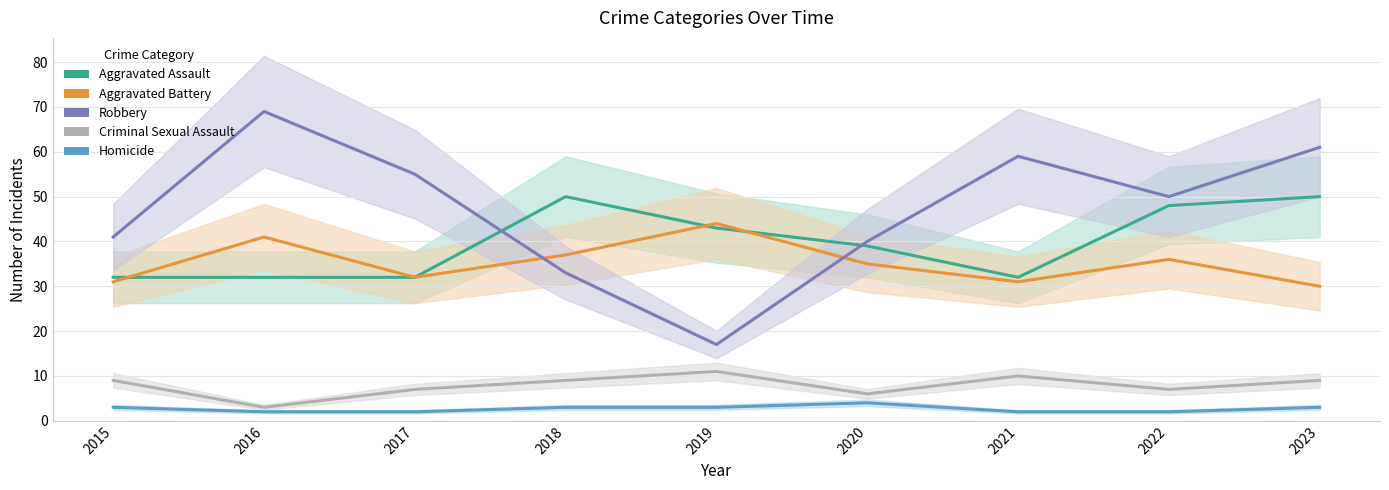

True or false: Aggravated Assault and Homicide intersect in this chart.

False